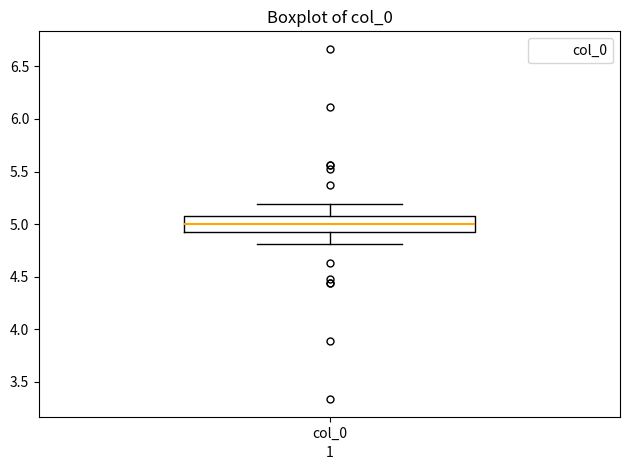

Transcribe this box plot: give where the median line is, the range the box spans, and where the two whiskers end, as read against the y-axis. The values are not printed on the chart, so give them approximately, as read against the axis.

median 5.0, box 4.9 to 5.1, whiskers 4.8 to 5.2